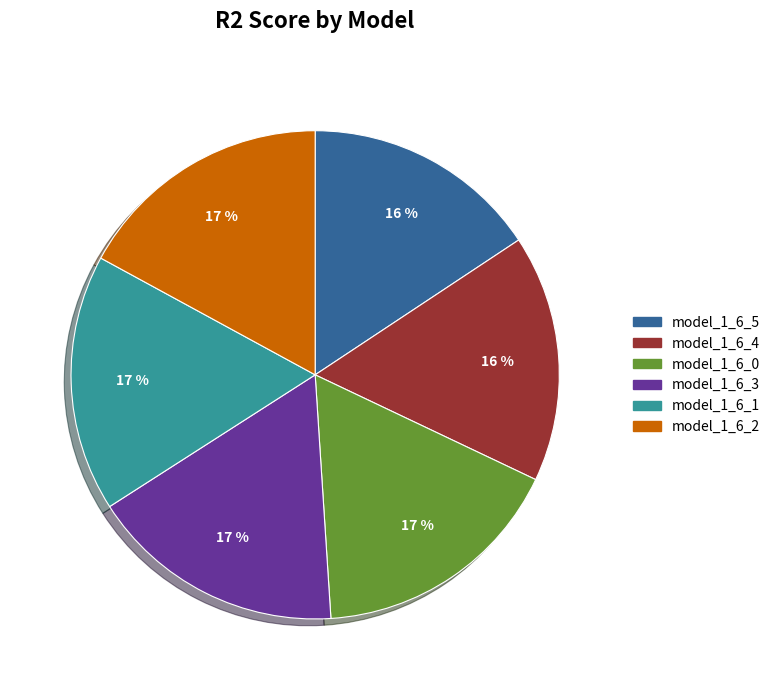

Is it true that model_1_6_0 is 27% of the pie?

False